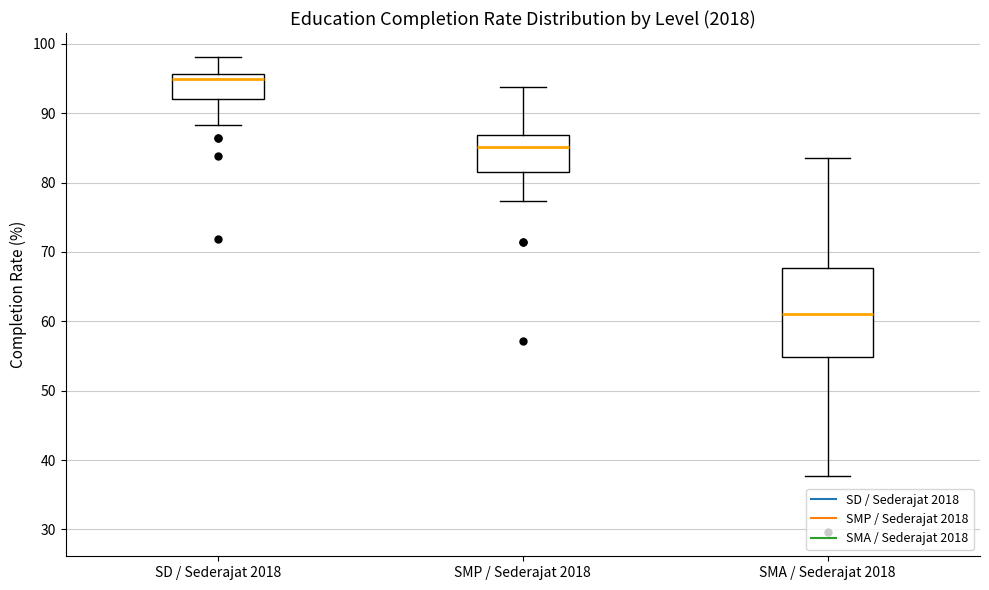

Which box has the lowest median line?

SMA / Sederajat 2018